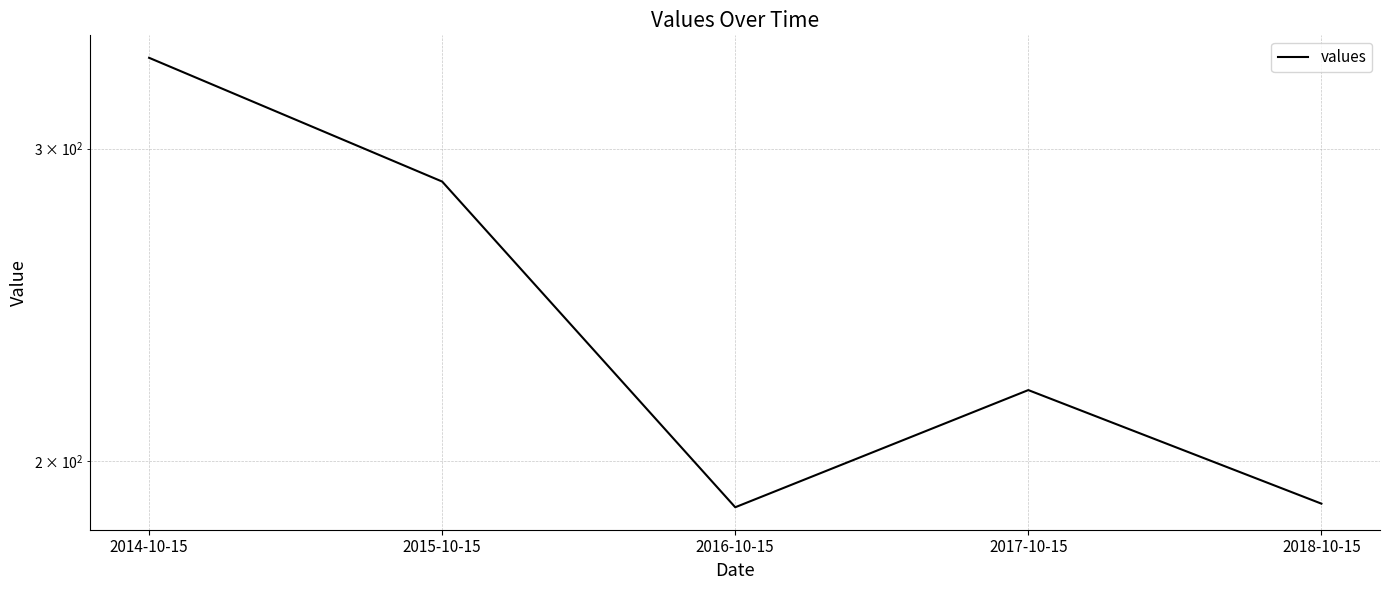

What is the difference between the values at 2015-10-15 and 2016-10-15?

99.1